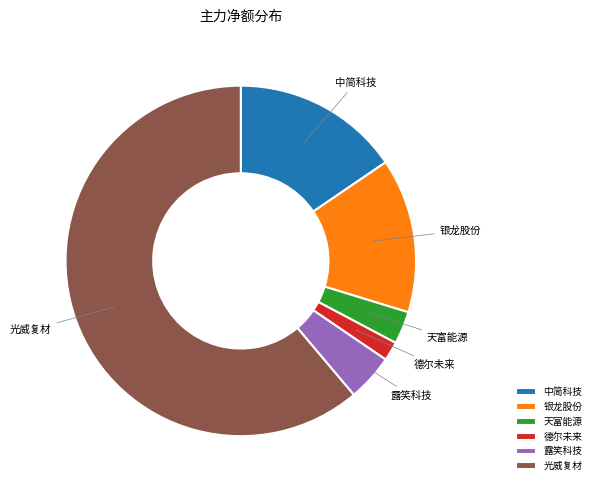

The 银龙股份 slice represents 26% of the pie. True or false?

False